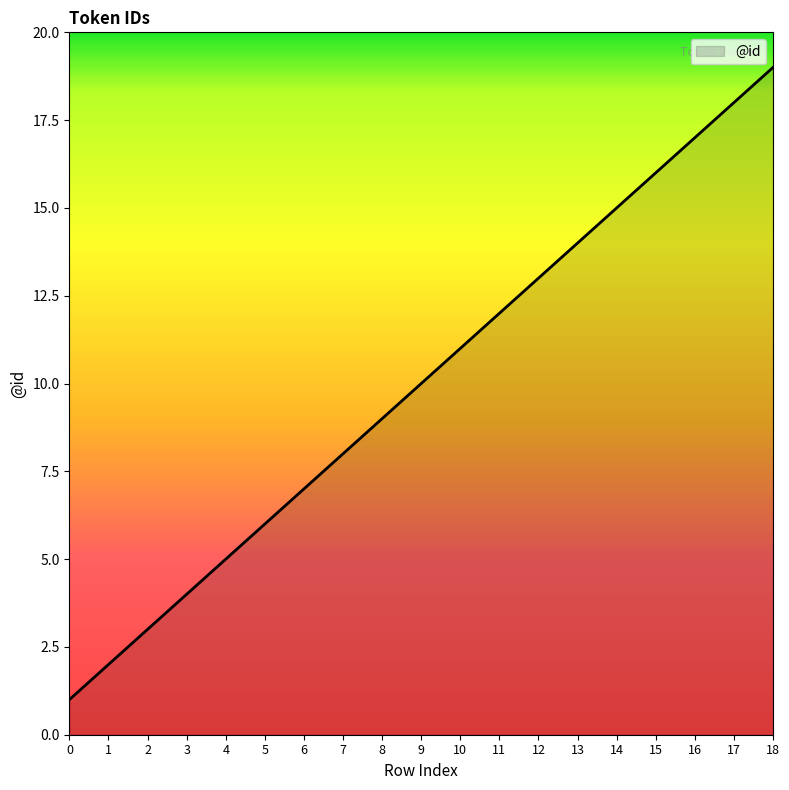

The value at 11 is 12. True or false?

True